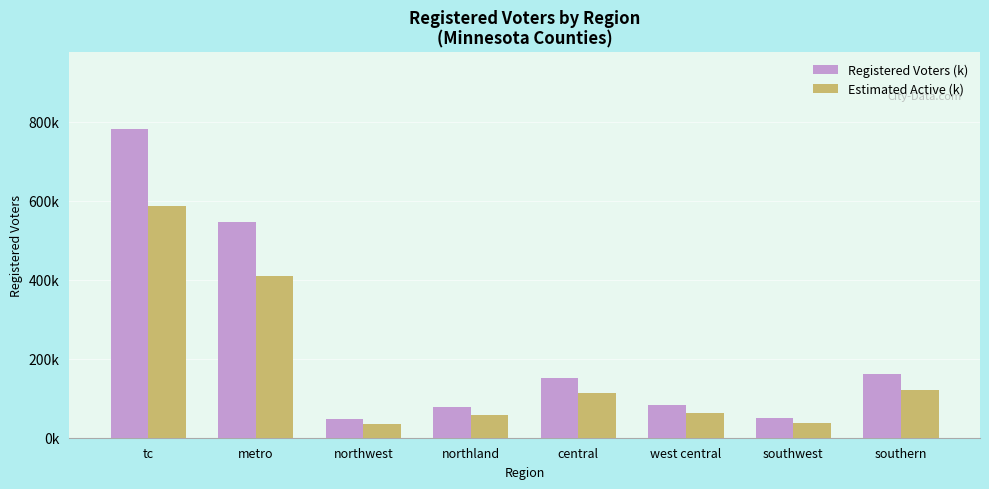

What is the sum of the Estimated Active (k) values at west central and northland?

119.6